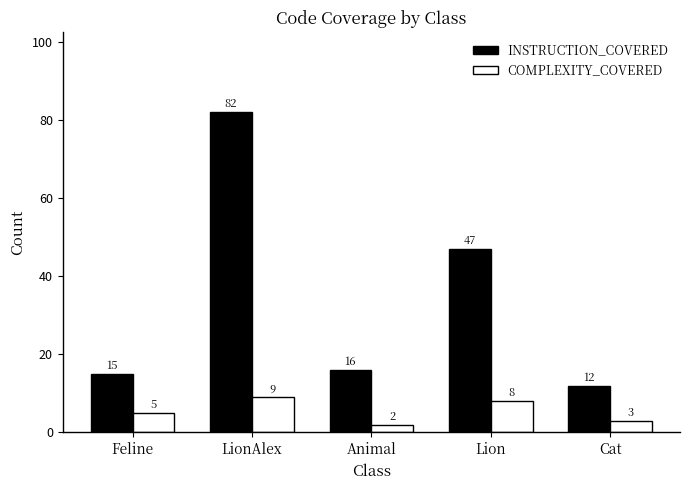

Read the INSTRUCTION_COVERED value at LionAlex, to the nearest 5.

80